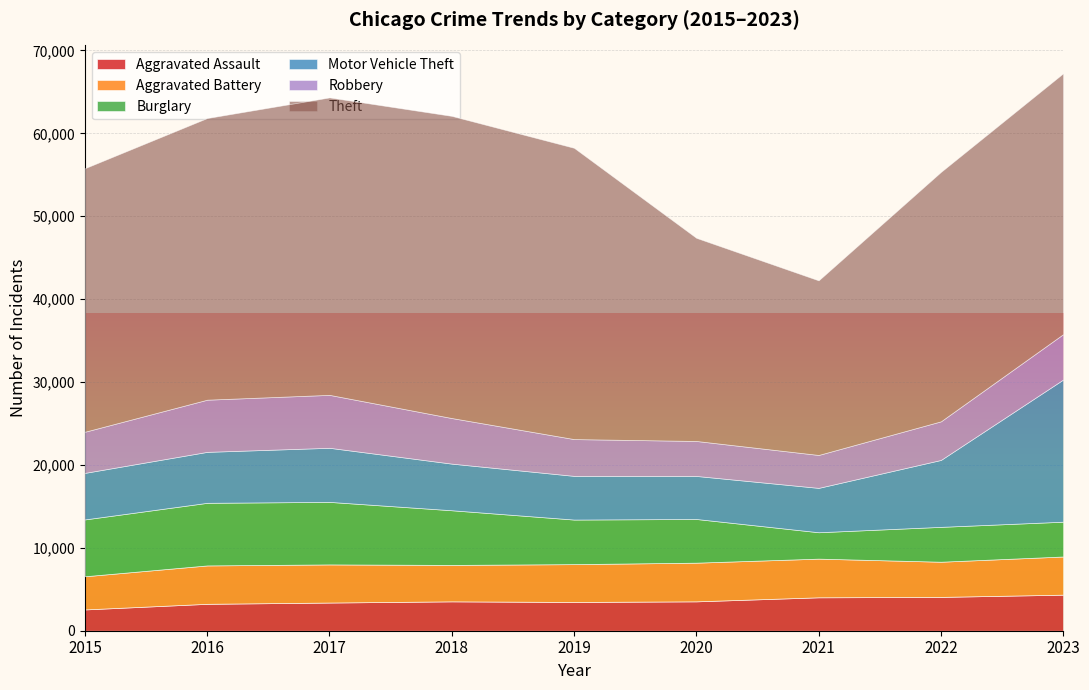

What is the difference between the maximum and minimum values in the Burglary series?

4369